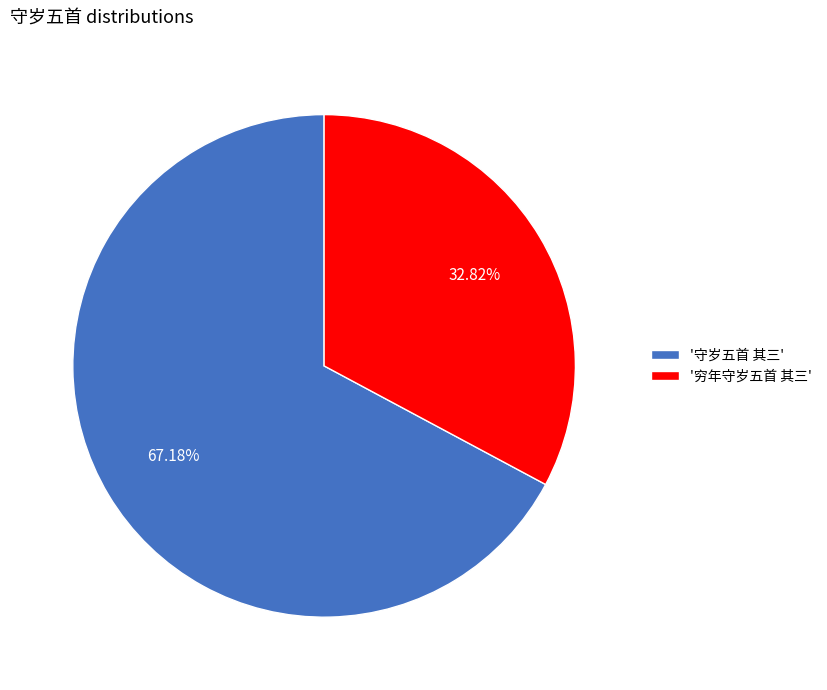

Between '穷年守岁五首 其三' and '守岁五首 其三', which is larger?

'守岁五首 其三'